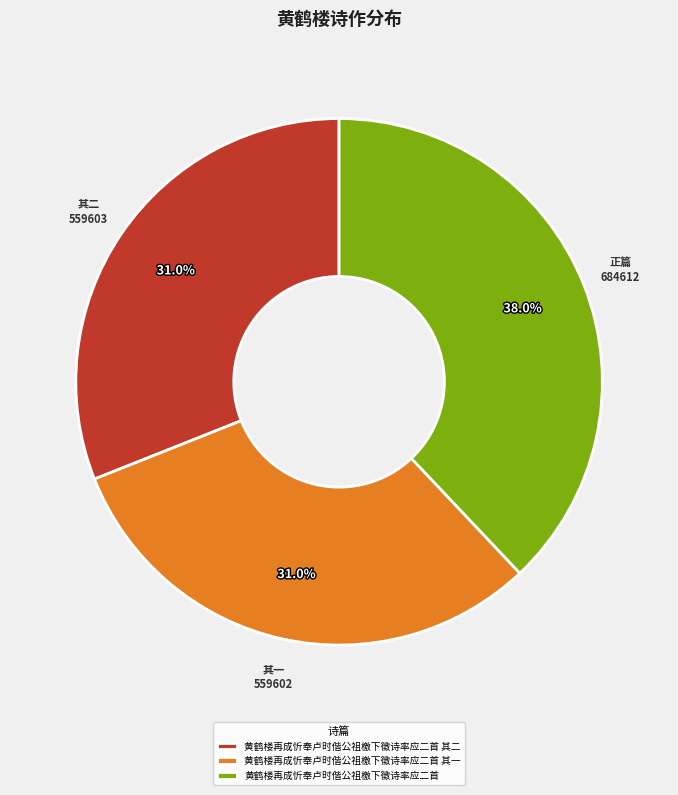

What percentage is the 黄鹤楼再成忻奉卢时偕公祖檄下徵诗率应二首 其一 slice, to the nearest percent?

31%